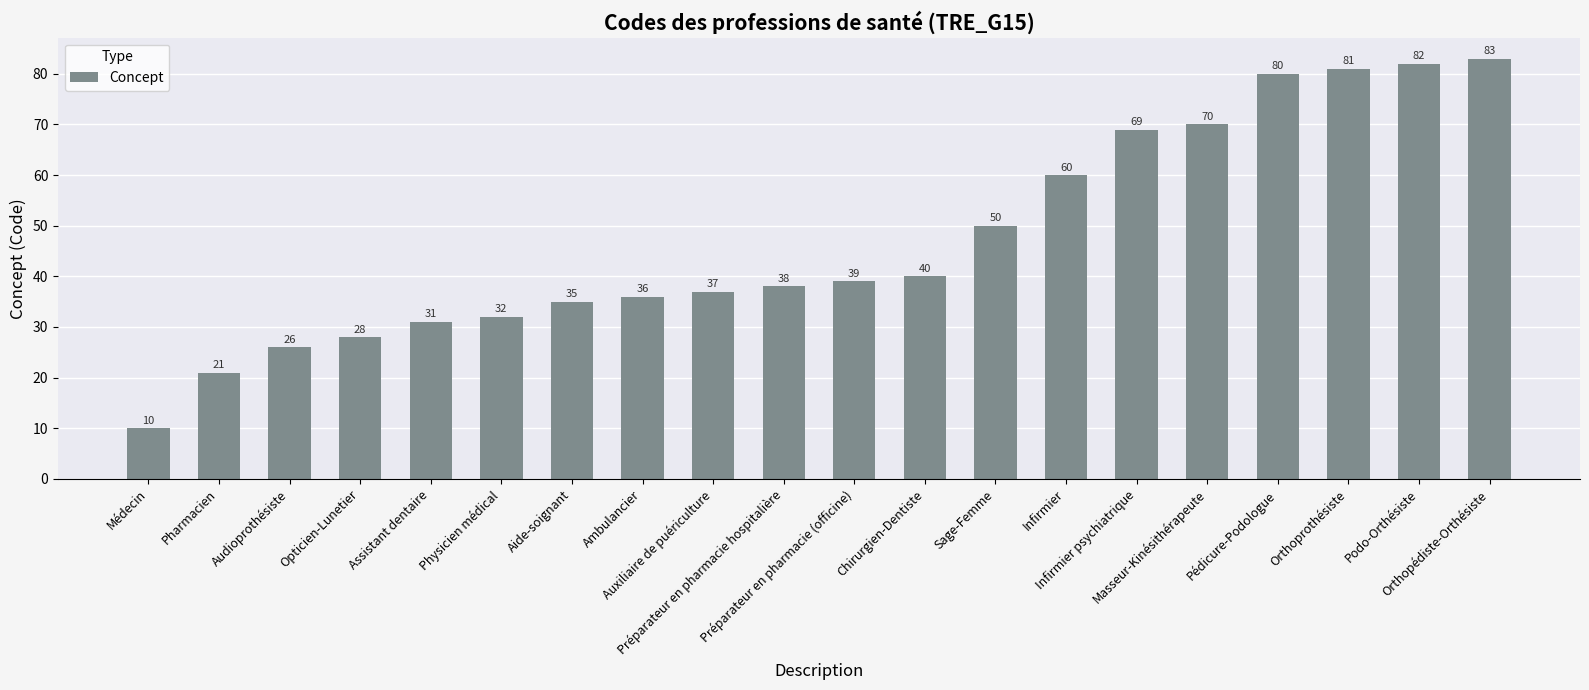

What is the change in value from Médecin to Sage-Femme?

+40